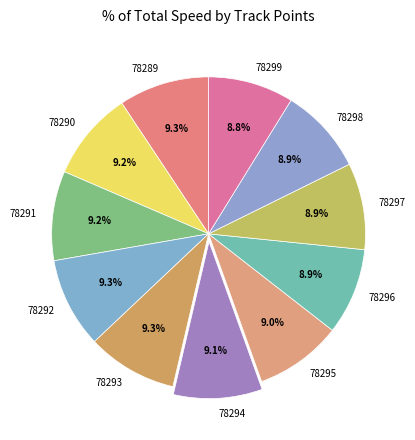

To the nearest percent, what is the combined percentage of 78291 and 78289?

19%